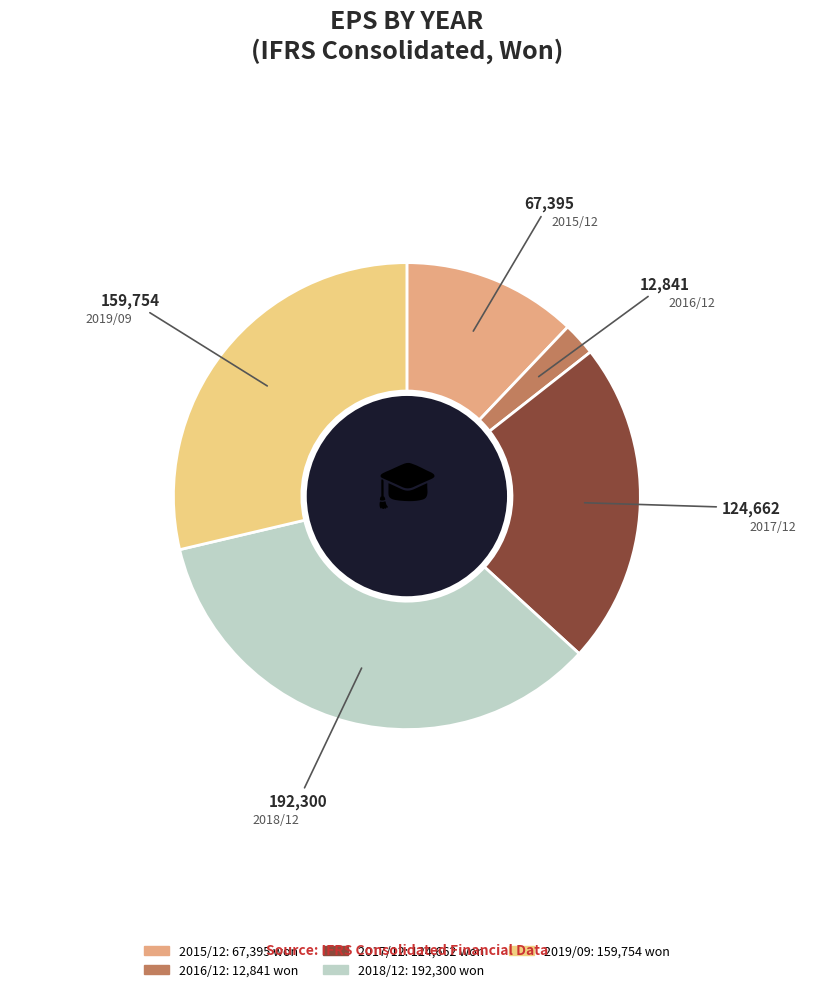

Which slice is the largest?

2018/12